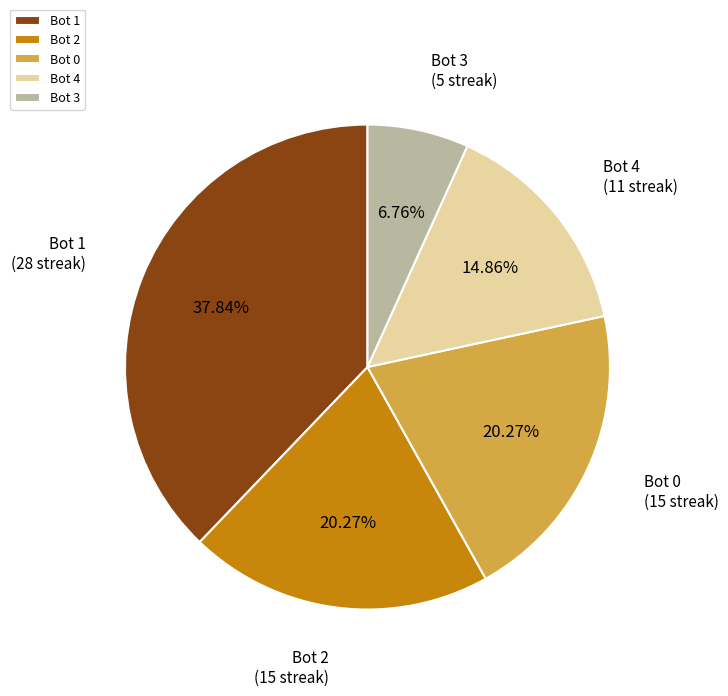

How many segments does this pie chart have?

5